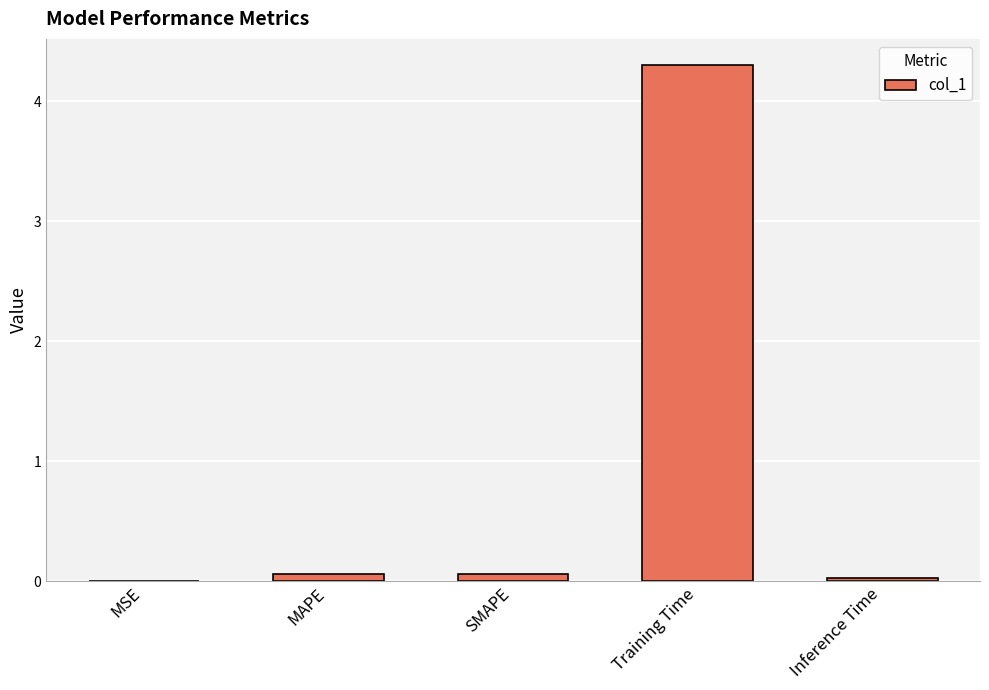

What is the sum of all values?

4.4